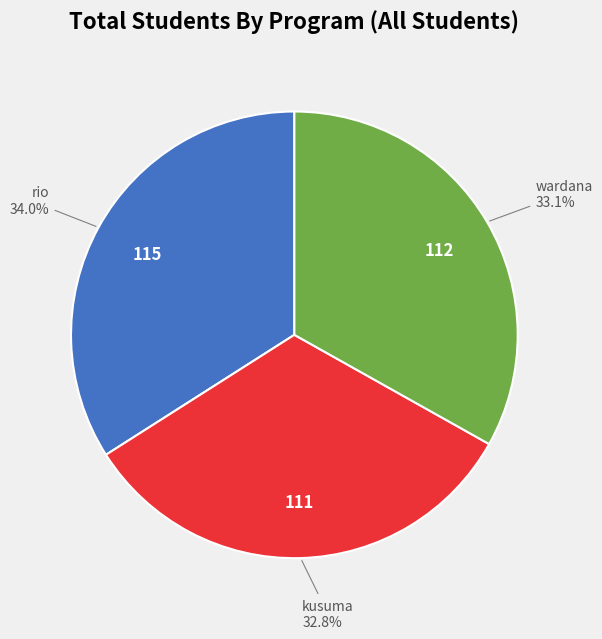

Does any single category account for the majority?

No